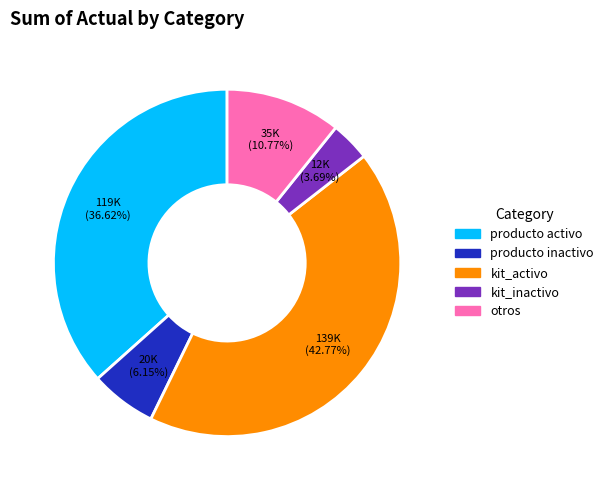

Is there any slice that represents more than half of the pie?

No